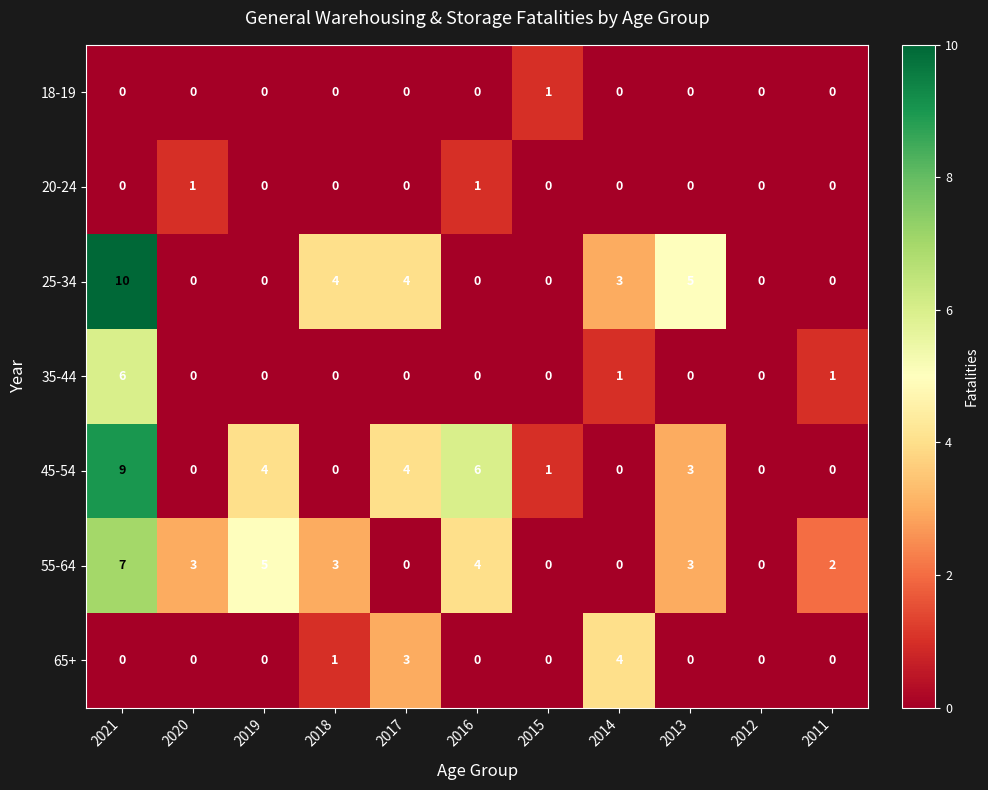

What is the spread (max minus min) of values at 2018?

4